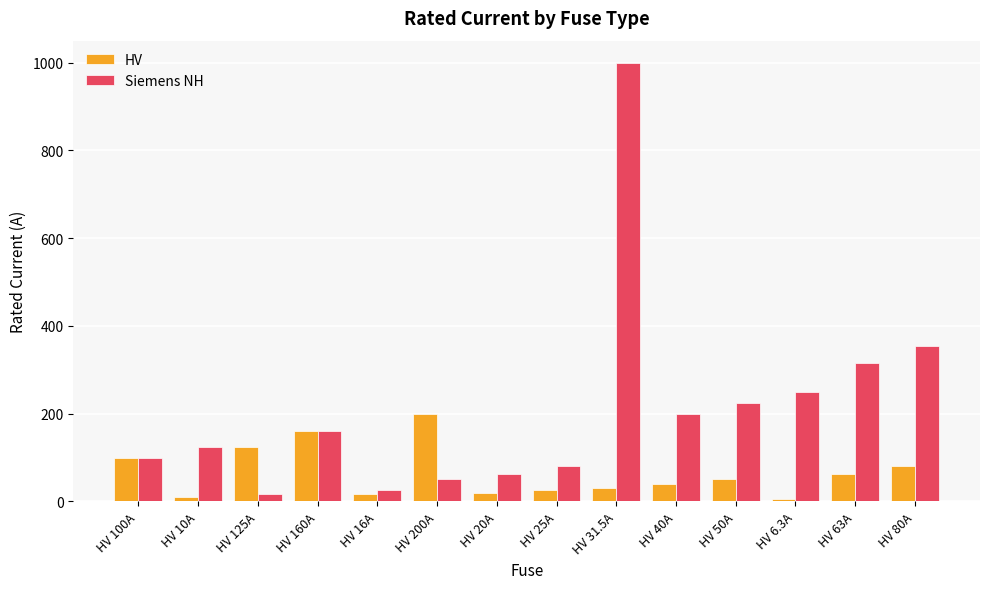

What is the sum of the HV values at HV 31.5A and HV 40A?

71.5